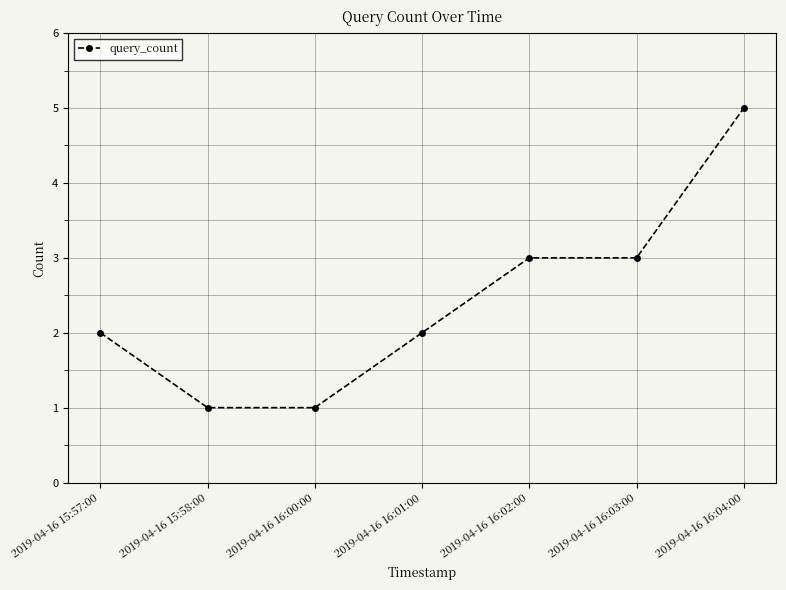

What is the difference between the maximum and second lowest values?

4